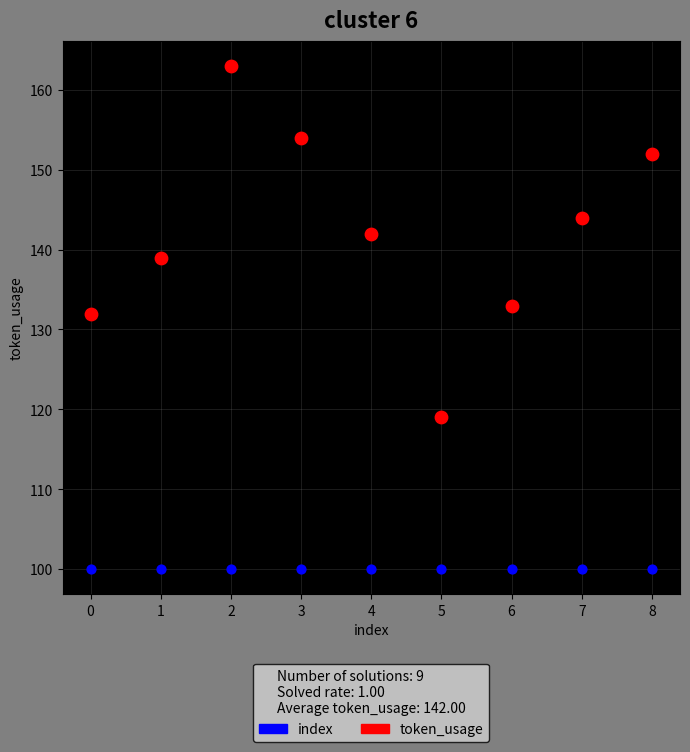

Across all series, what Y value is closest to 131?

132